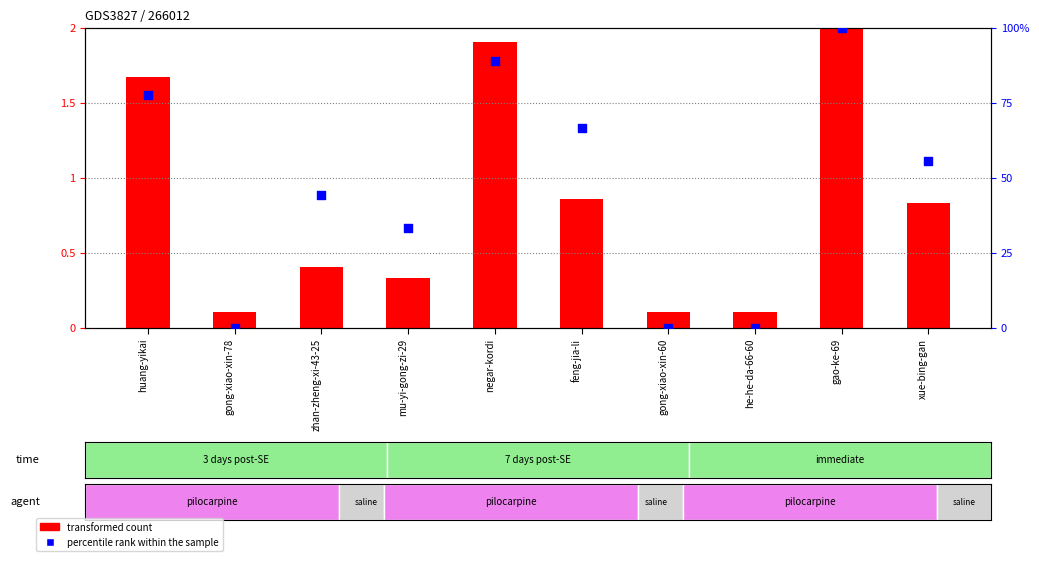

At how many categories does at least one series exceed 64?

4